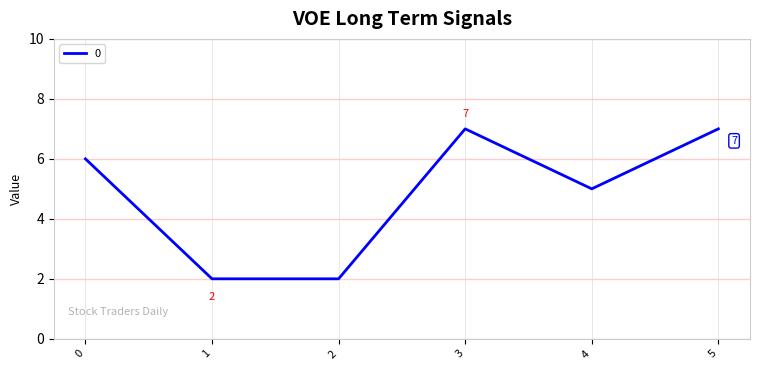

What is the greatest value displayed?

7